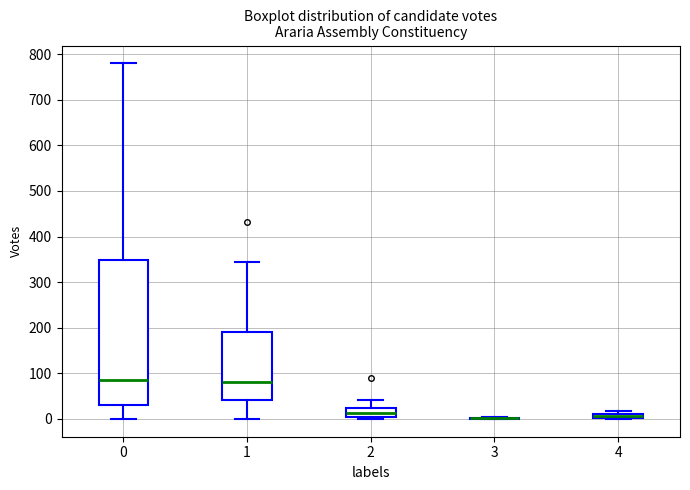

Which box is the tallest, from its lower edge to its upper edge?

0